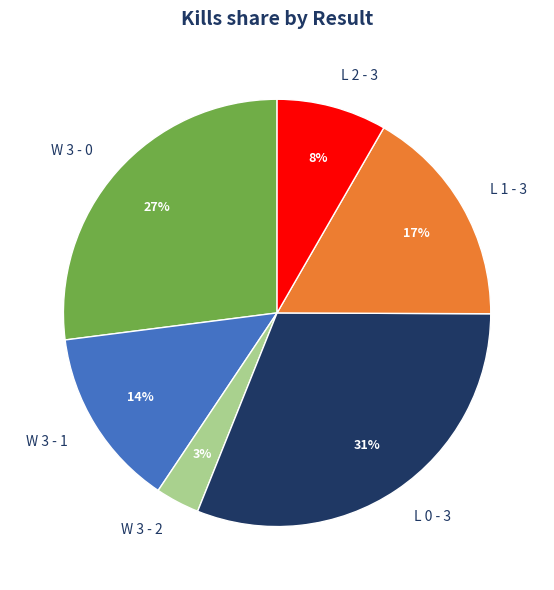

Does L 0 - 3 represent more than half of the total?

No